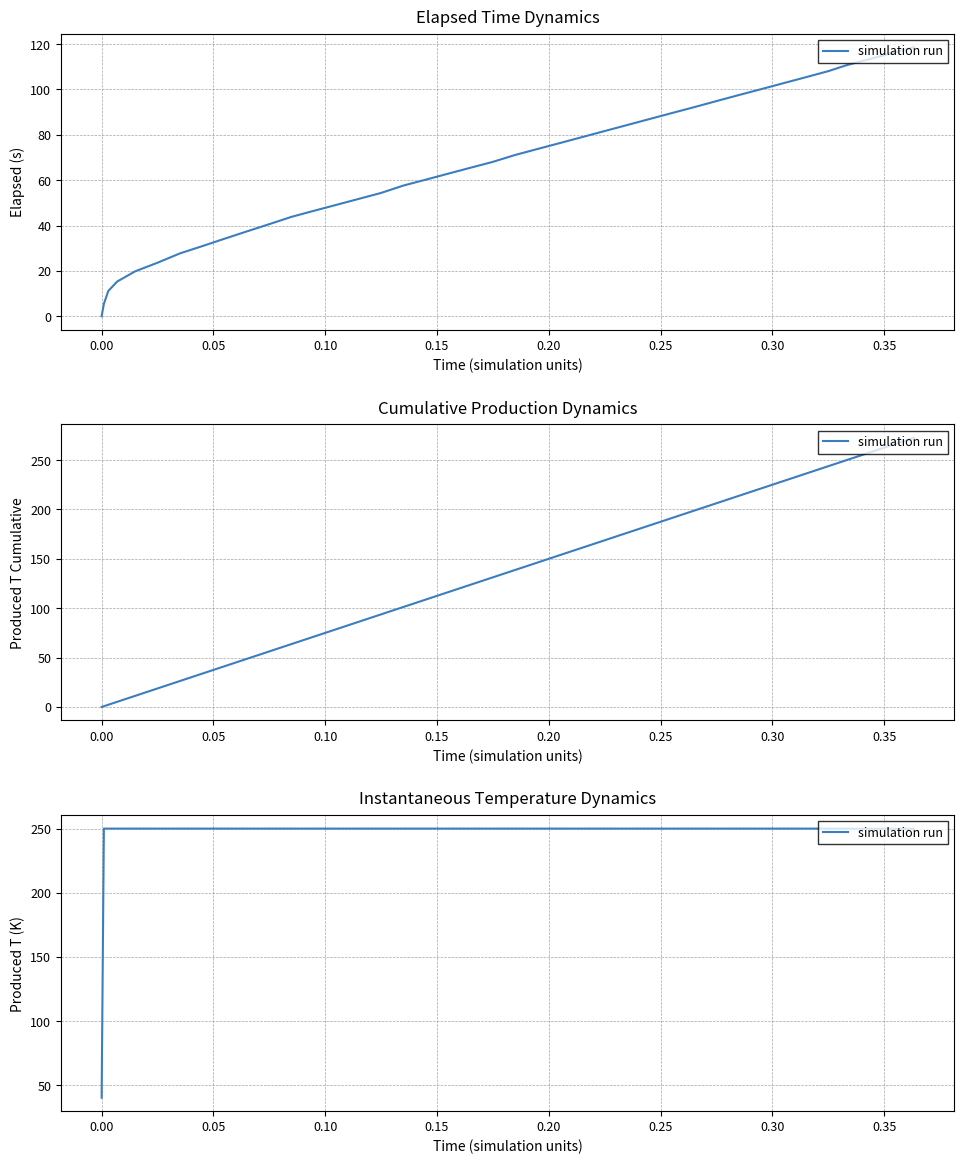

What is the maximum value shown in the chart?

250.0